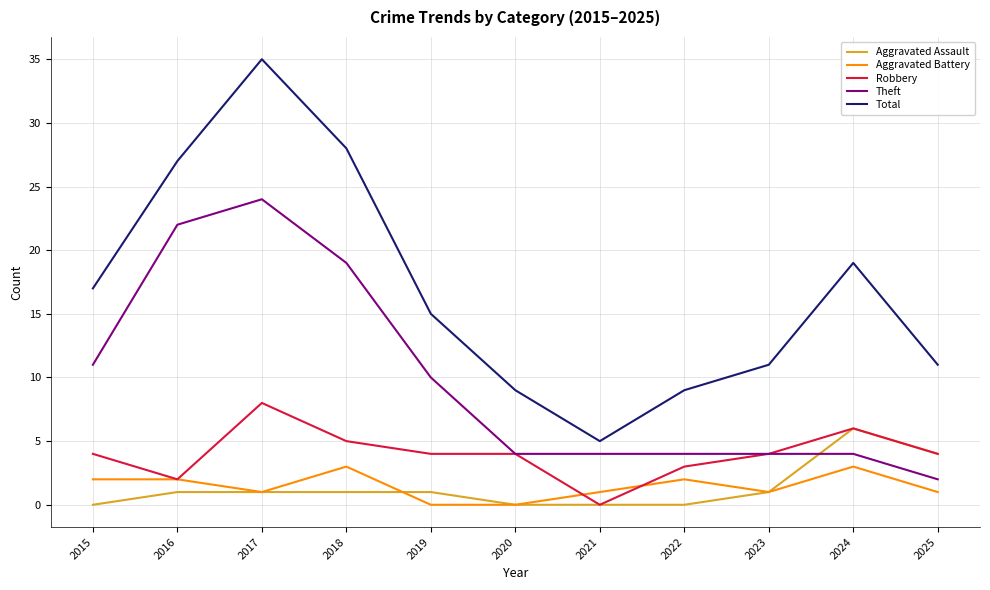

What are all the series names shown in the legend?

Aggravated Assault, Aggravated Battery, Robbery, Theft, Total